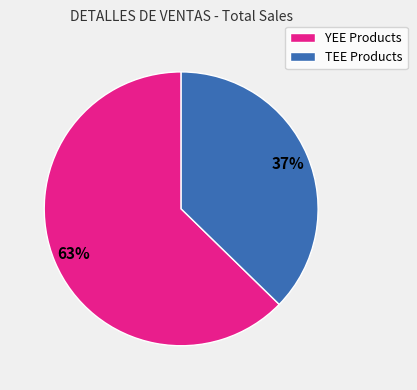

Does any single category account for the majority?

Yes